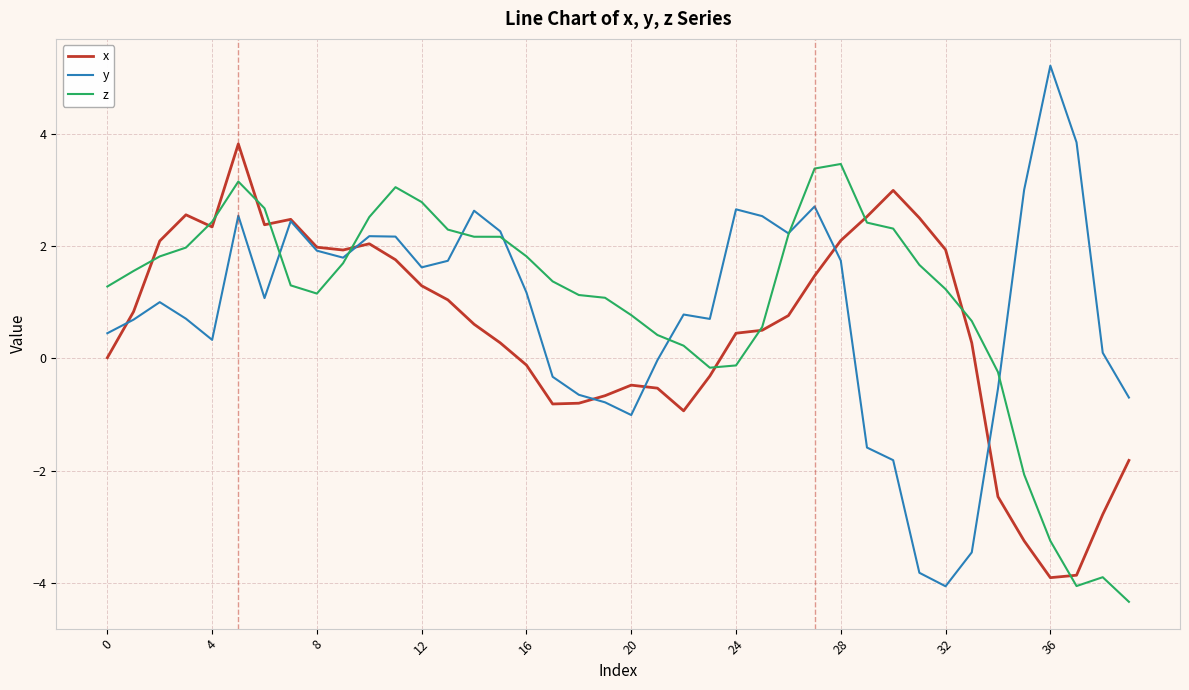

True or false: y and x cross at least once.

True